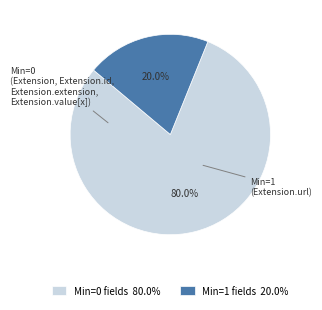

What is the majority slice?

Min=0 fields 80.0%